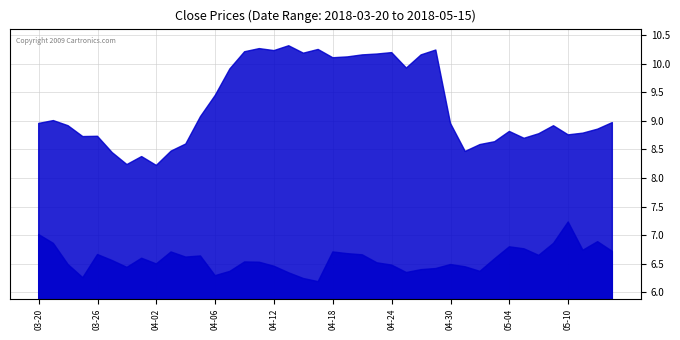

Which series has the largest total across all categories?

close1